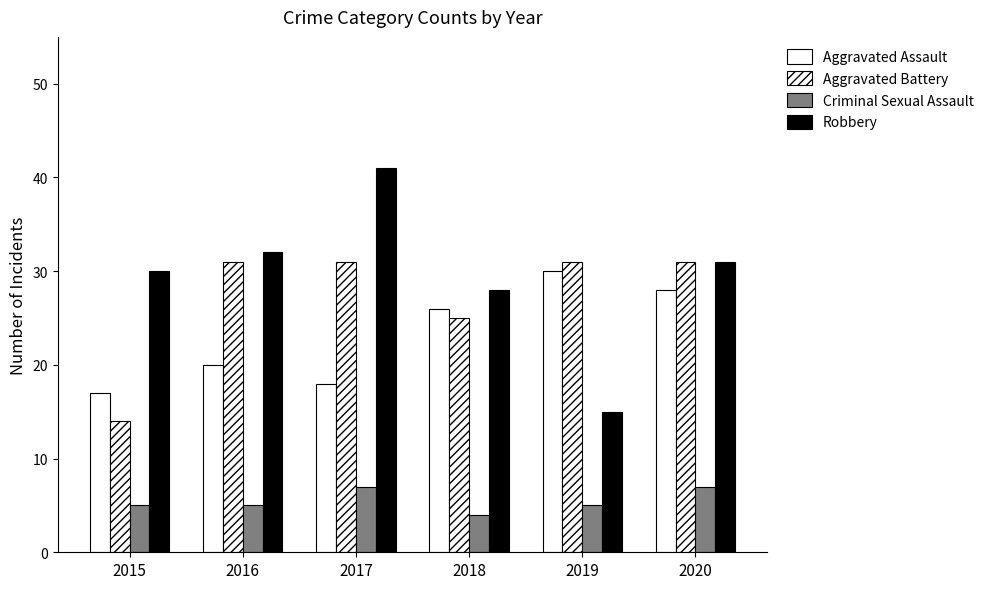

Reading left to right, transcribe all the data shown in this chart.

Aggravated Assault: 17	20	18	26	30	28
Aggravated Battery: 14	31	31	25	31	31
Criminal Sexual Assault: 5	5	7	4	5	7
Robbery: 30	32	41	28	15	31